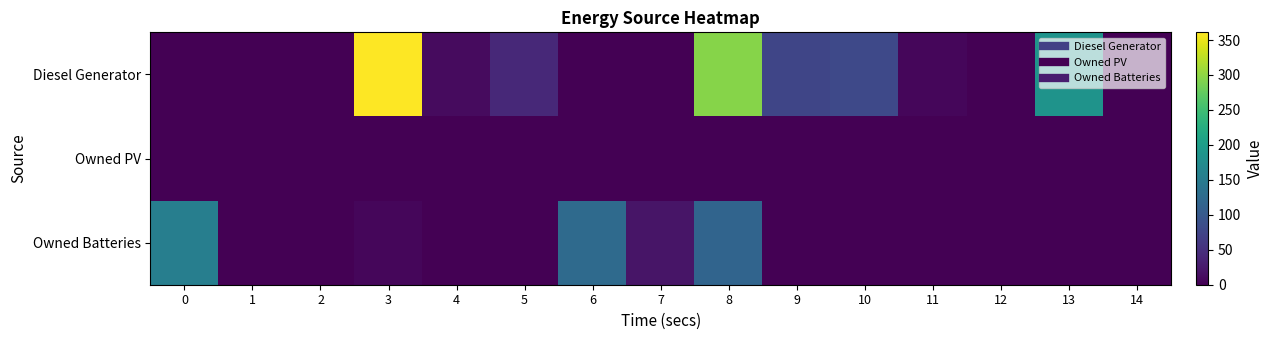

At which category is the sum across all series the highest?

8